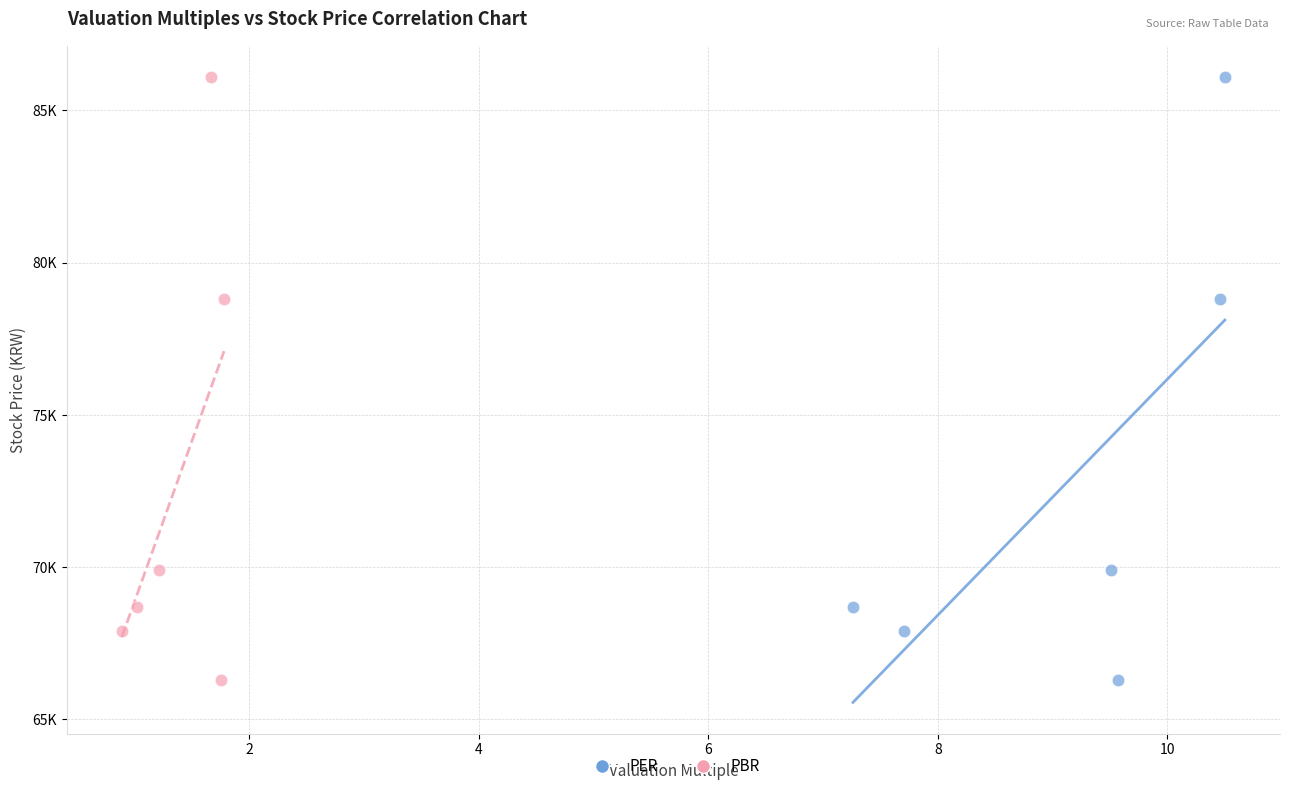

What are all the series names shown in the legend?

PER, PBR